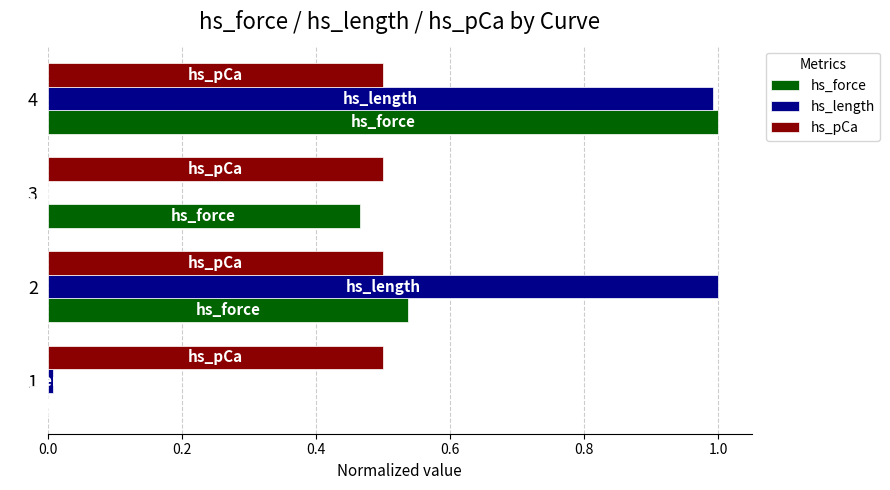

The hs_force series shows 0.5 at 3. True or false?

True